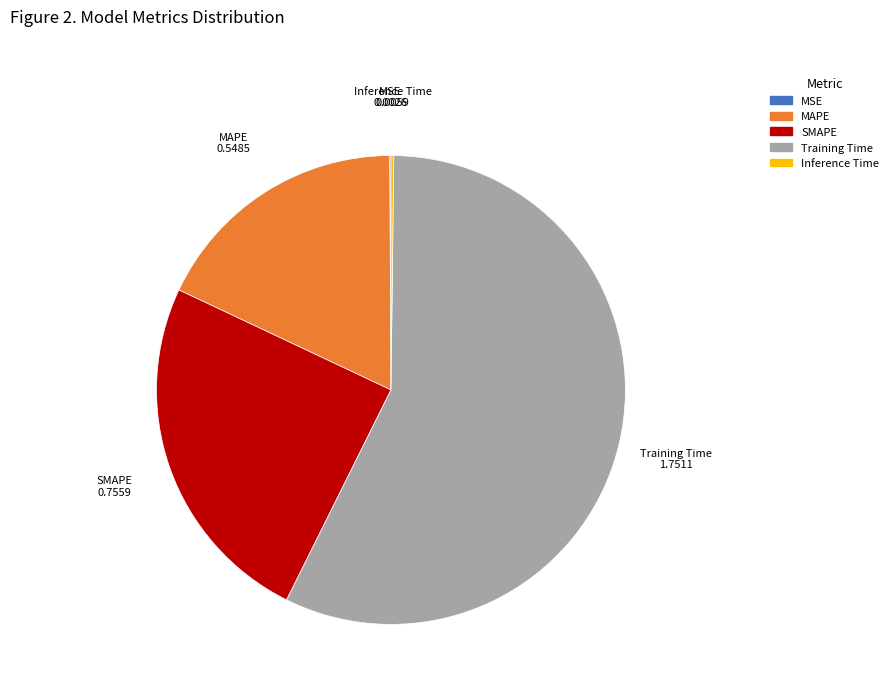

Which has a higher value, Training Time or MAPE?

Training Time